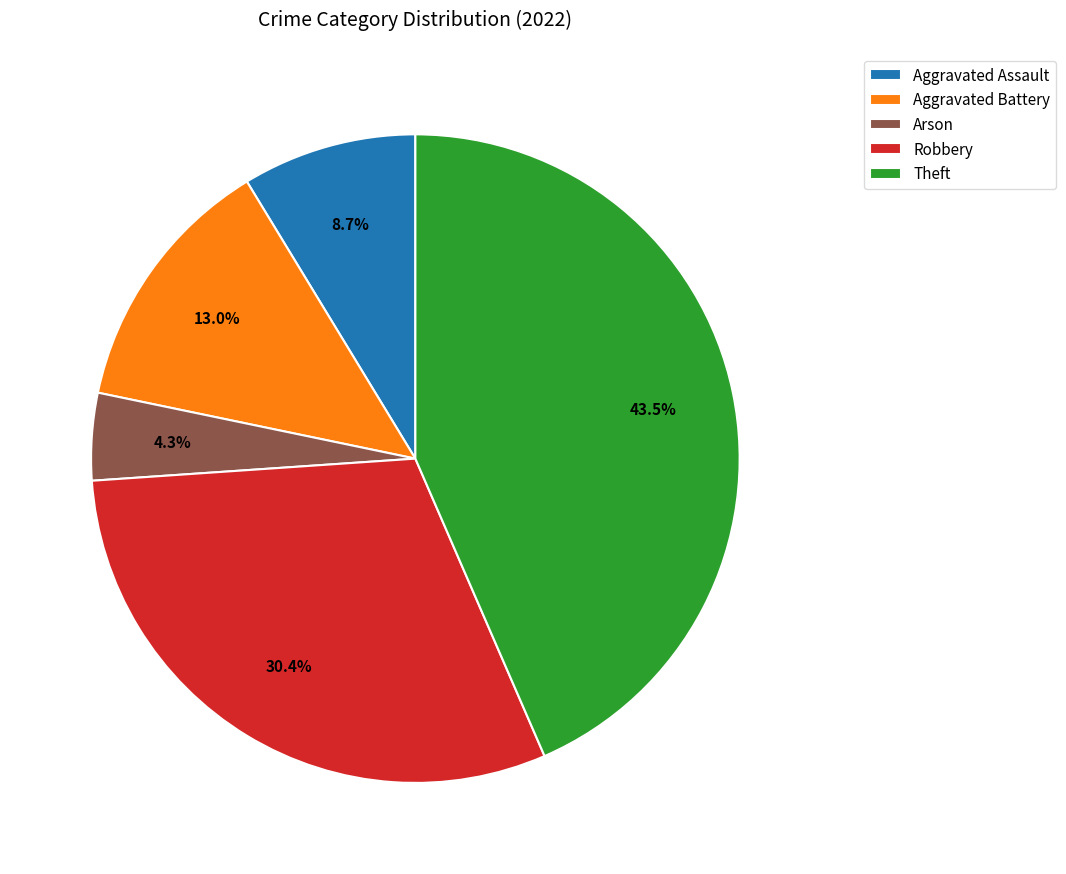

What percentage is NOT represented by Theft?

56.5%